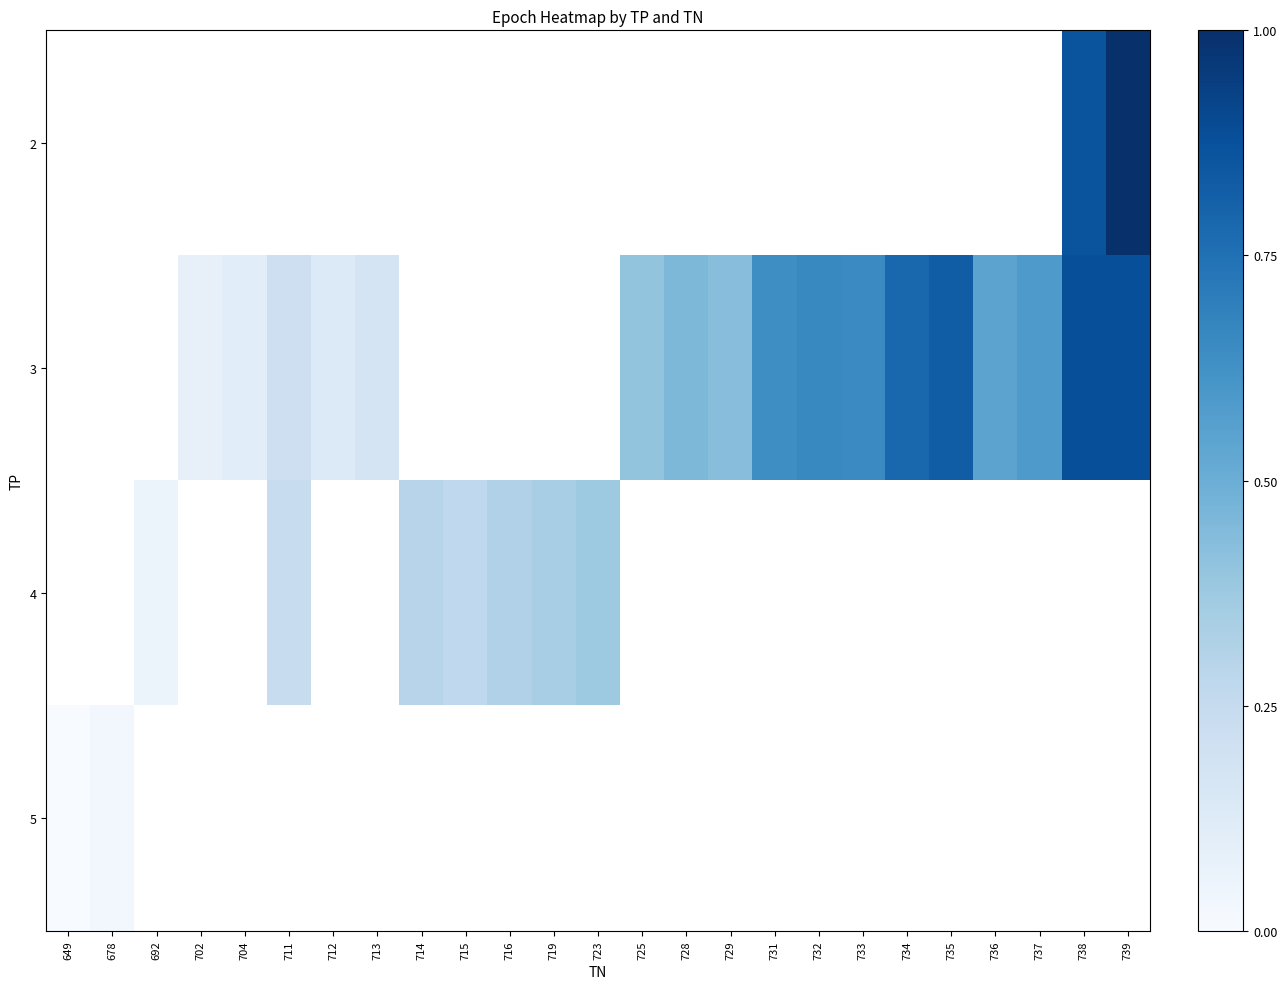

True or false: row_3 has a value of nan at 737.

False